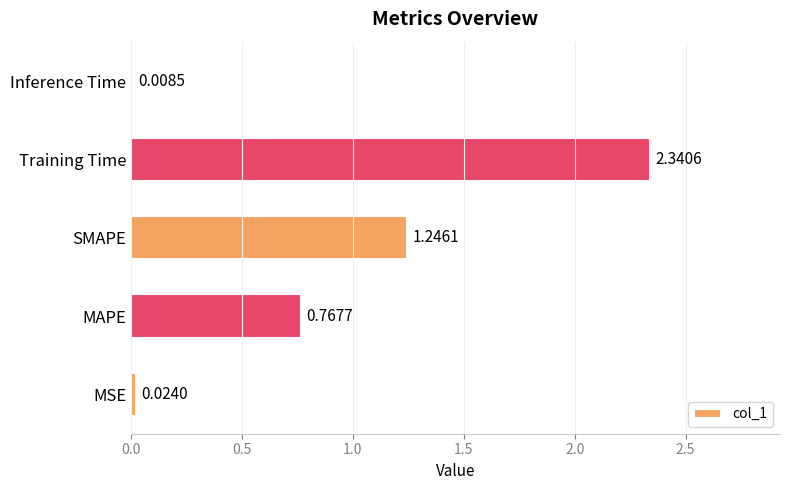

How many categories are shown in the chart?

5